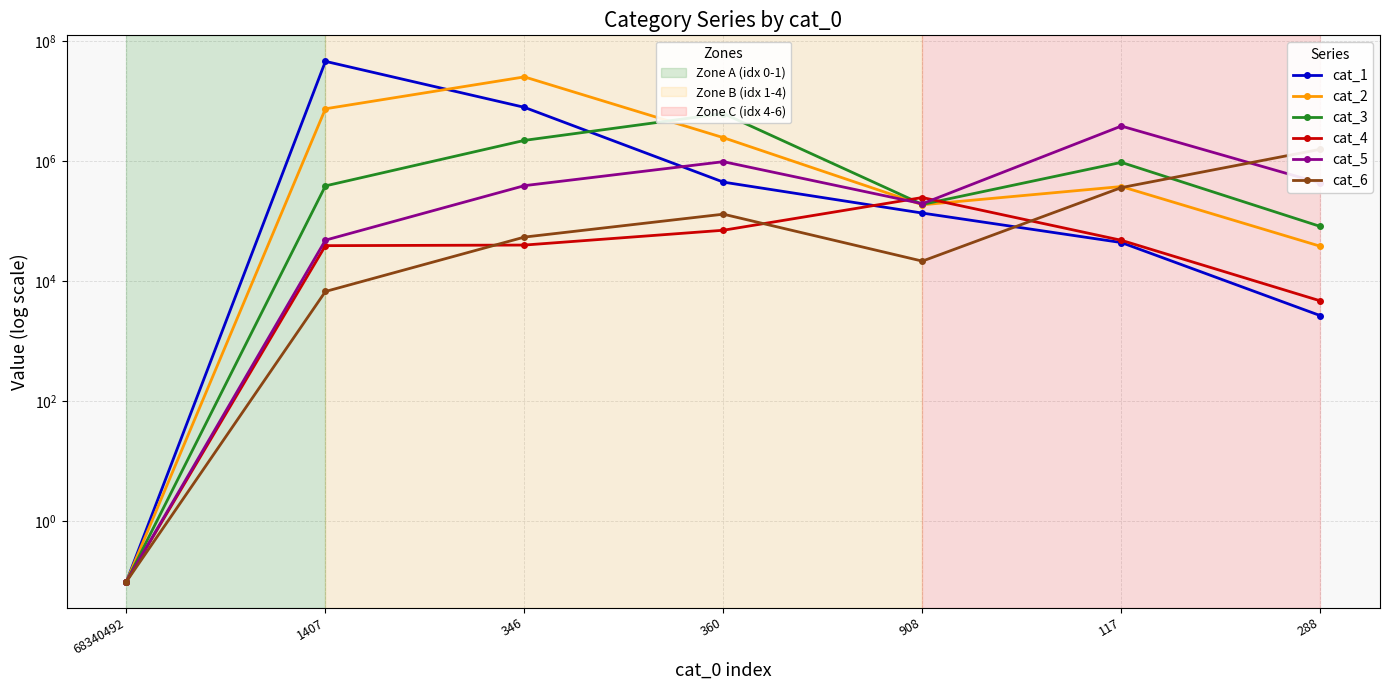

The value of cat_1 at 360 is 240871.0. True or false?

False